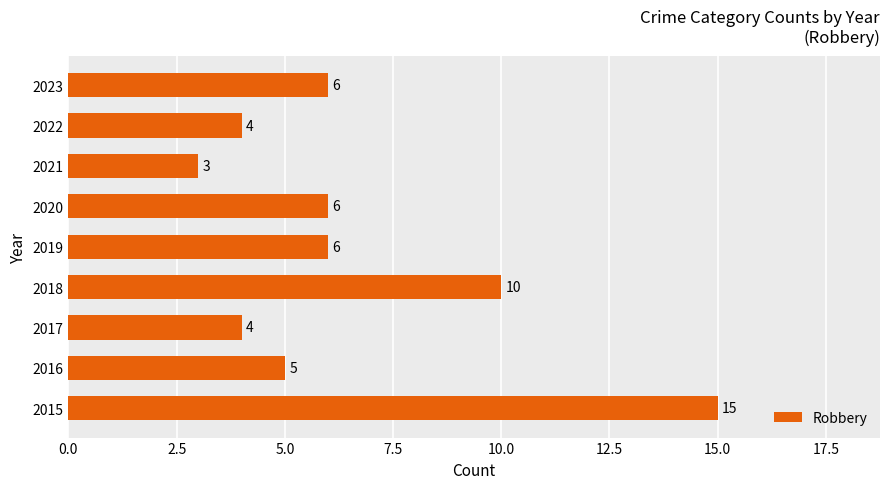

Reading bottom to top, transcribe all the data shown in this chart.

2015=15	2016=5	2017=4	2018=10	2019=6	2020=6	2021=3	2022=4	2023=6